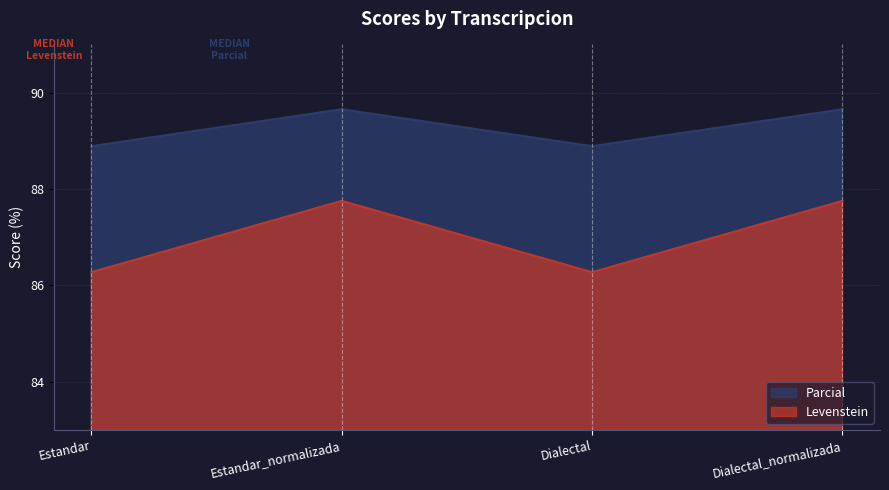

Read the Parcial value at Estandar_normalizada.

89.7